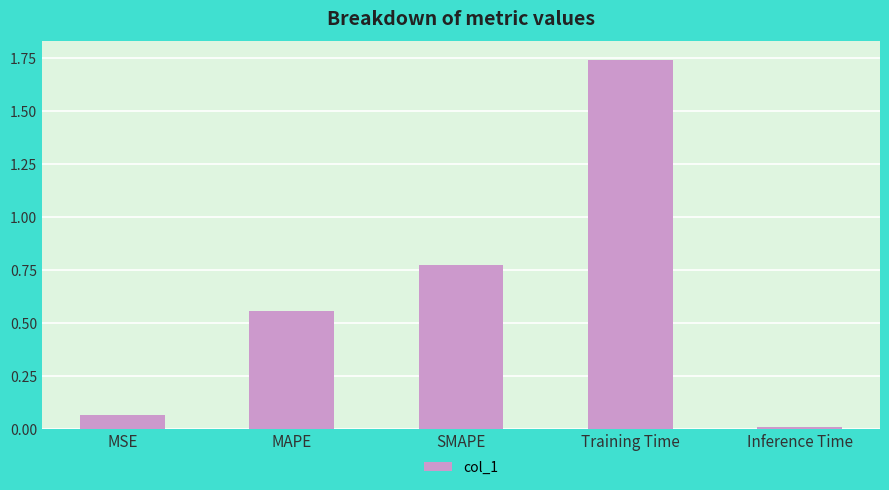

Between SMAPE and Inference Time, which is larger?

SMAPE